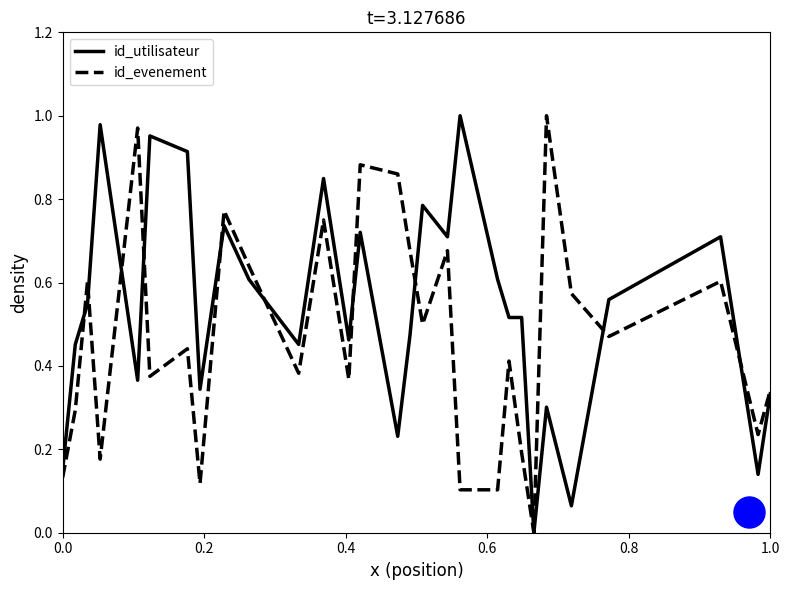

Is the value of id_utilisateur at 25 greater than the value of id_evenement at 23?

No